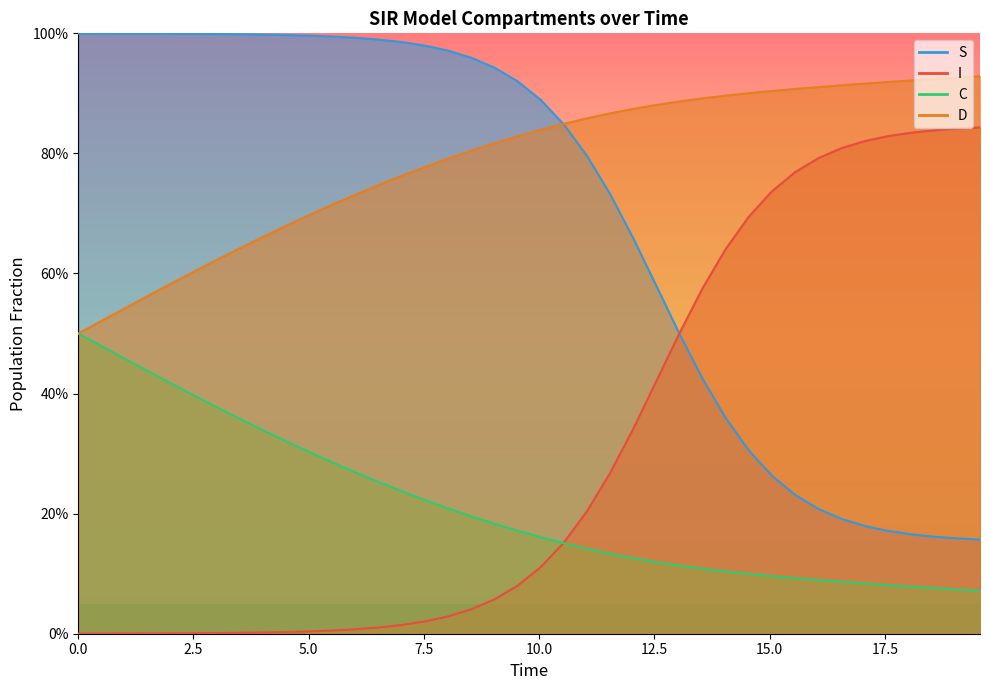

List the series in order of their peak value, highest first.

S, C, I, D